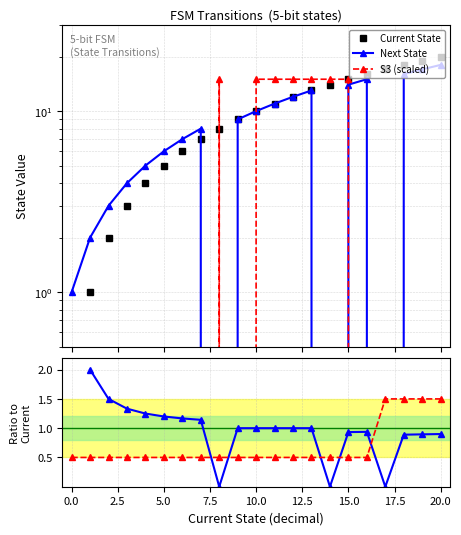

What is the sum of the S3 (scaled) values at 14 and 17.5?

30.0